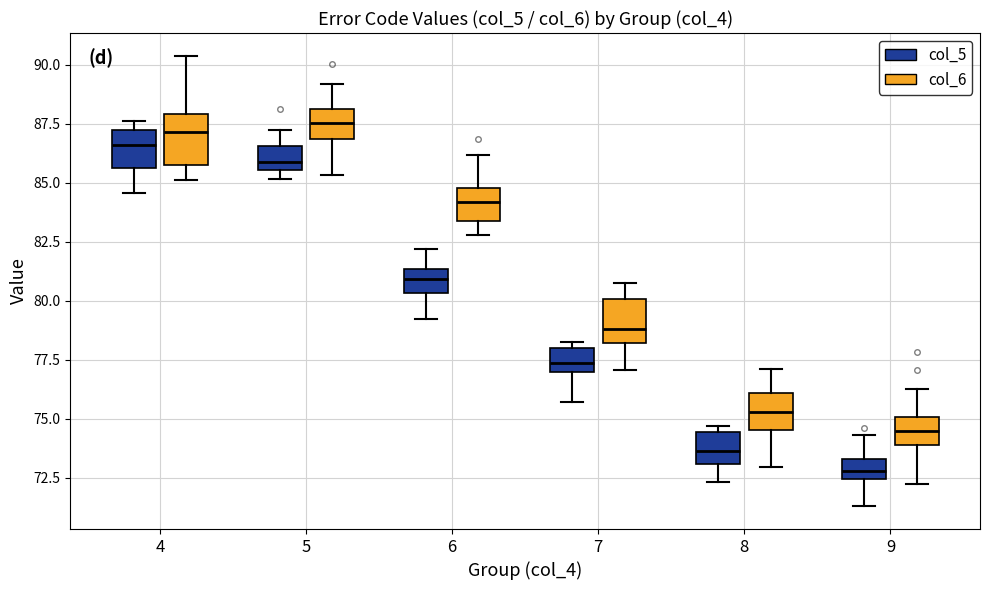

Reading left to right, read every box against the y-axis: the position of its median line, the range the box covers, and the ends of its whiskers. The values are not printed on the chart, so give them approximately, as read against the axis.

4 (col_5): median 86.5, box 85.5 to 87.5, whiskers 84.5 to 87.5 (just above the box's upper edge)
4 (col_6): median 87.0, box 86.0 to 88.0, whiskers 85.0 to 90.5
5 (col_5): median 86.0, box 85.5 to 86.5, whiskers 85.0 to 87.0
5 (col_6): median 87.5, box 87.0 to 88.0, whiskers 85.5 to 89.0
6 (col_5): median 81.0, box 80.5 to 81.5, whiskers 79.0 to 82.0
6 (col_6): median 84.0, box 83.5 to 85.0, whiskers 83.0 to 86.0
7 (col_5): median 77.5, box 77.0 to 78.0, whiskers 75.5 to 78.5
7 (col_6): median 79.0, box 78.0 to 80.0, whiskers 77.0 to 81.0
8 (col_5): median 73.5, box 73.0 to 74.5, whiskers 72.5 to 74.5 (just above the box's upper edge)
8 (col_6): median 75.5, box 74.5 to 76.0, whiskers 73.0 to 77.0
9 (col_5): median 73.0, box 72.5 to 73.5, whiskers 71.5 to 74.5
9 (col_6): median 74.5, box 74.0 to 75.0, whiskers 72.0 to 76.0